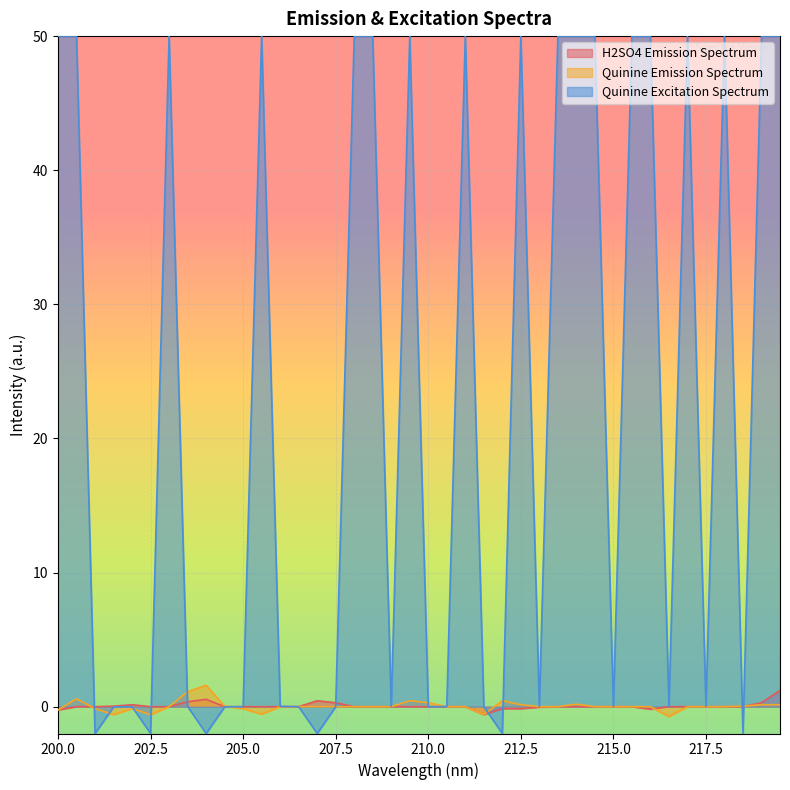

Which category has the highest value in the Quinine Emission Spectrum series?

204